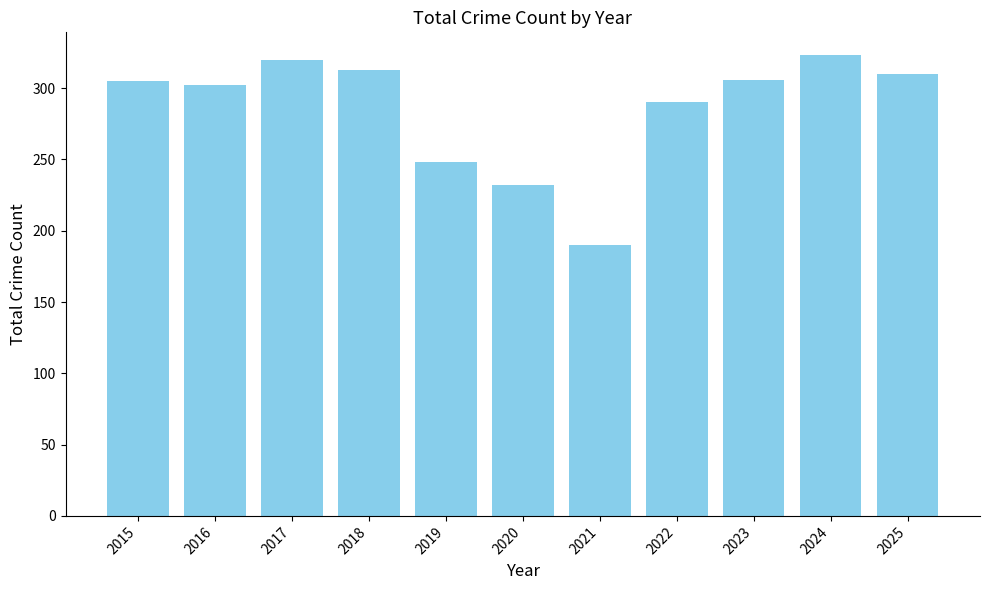

What value does the data have at 2021, to the nearest 50?

200